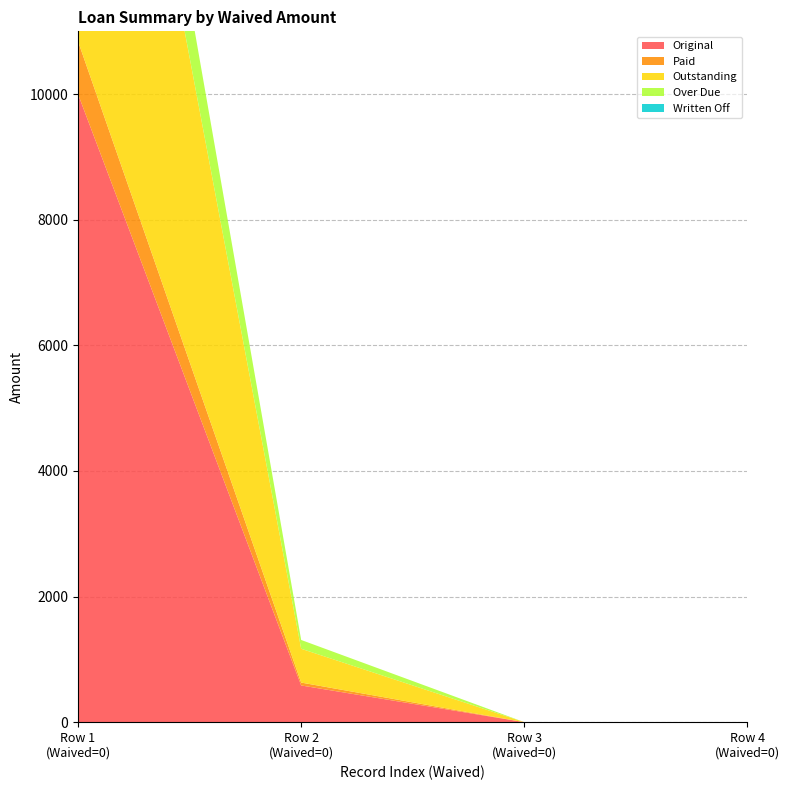

Reading left to right, what are all the values shown in this chart?

Original: 0=10000.0	0=584.4	0=0.0	0=0.0
Paid: 0=841.7	0=46.0	0=0.0	0=0.0
Outstanding: 0=9158.3	0=538.3	0=0.0	0=0.0
Over Due: 0=1635.2	0=140.2	0=0.0	0=0.0
Written Off: 0=0.0	0=0.0	0=0.0	0=0.0